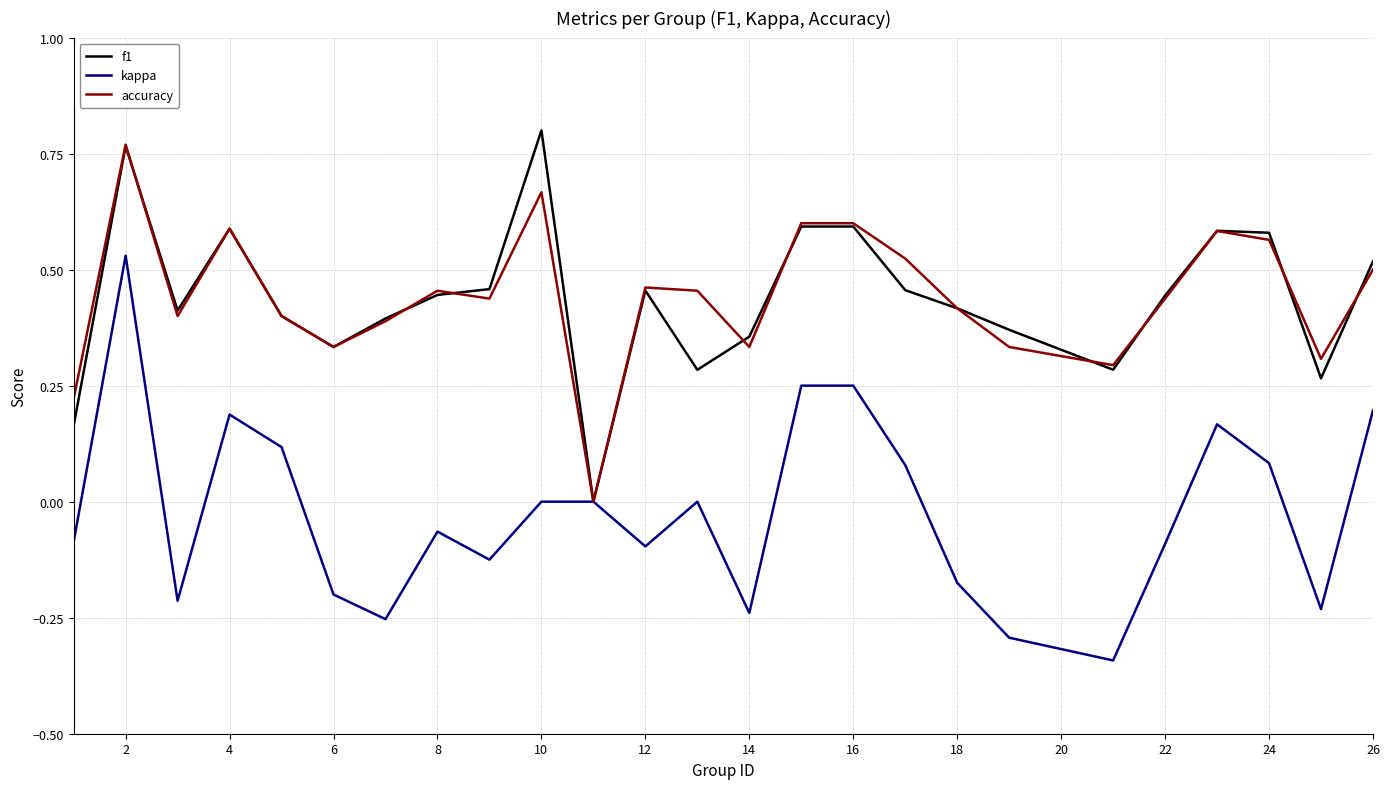

What is the sum of all f1 values?

11.0